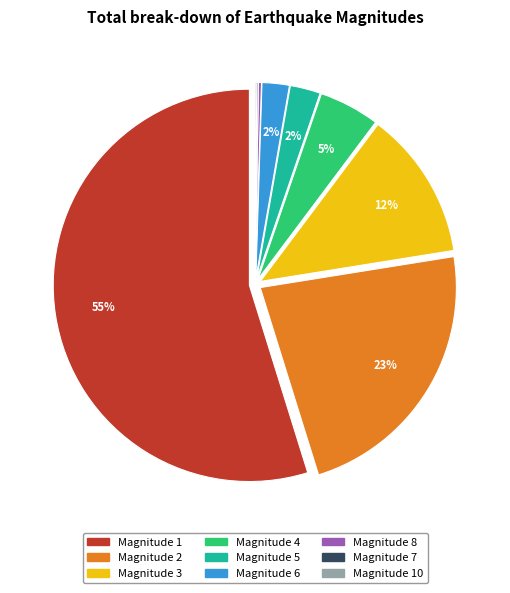

To the nearest percent, what is the average slice percentage?

11%